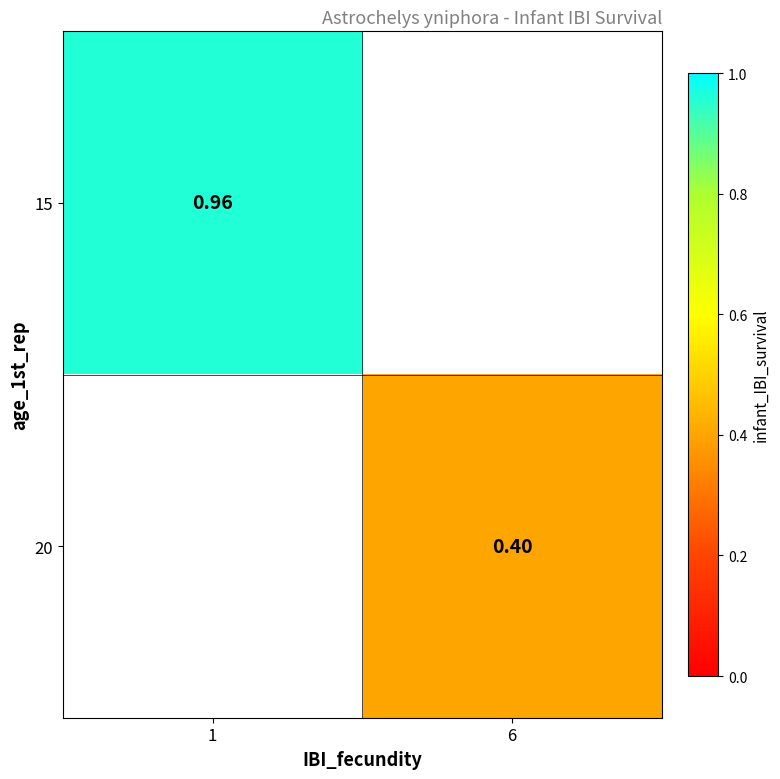

Which series has the largest range (max minus min)?

15